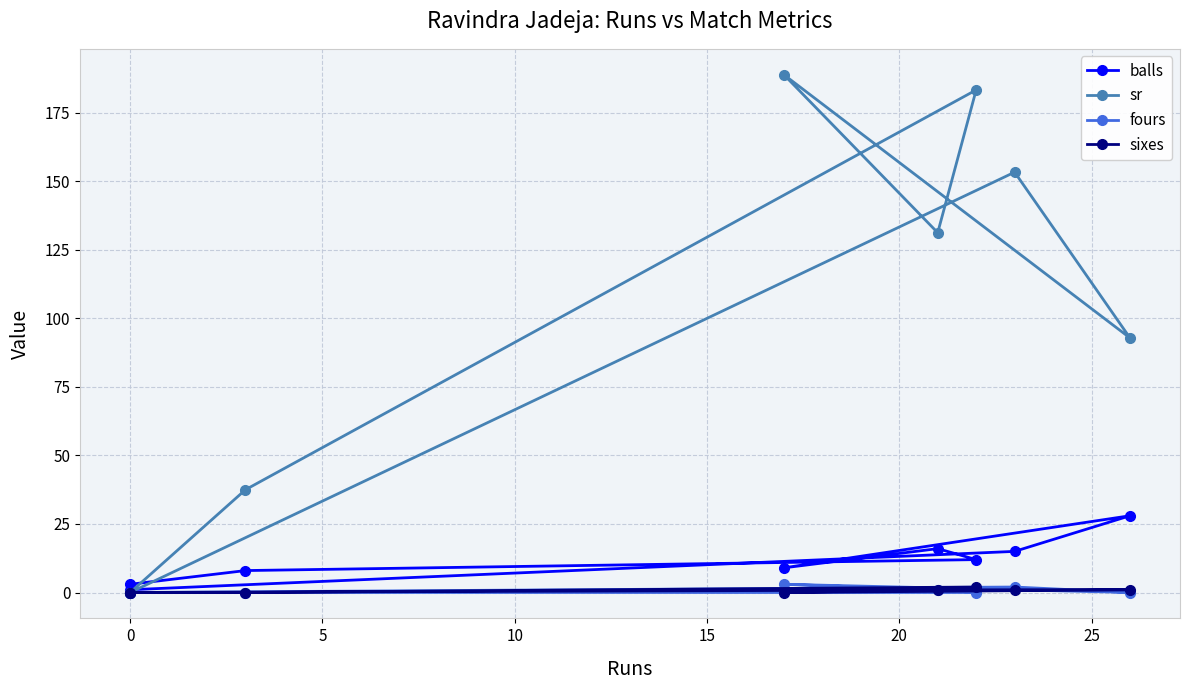

What is the average value of the fours series?

0.8